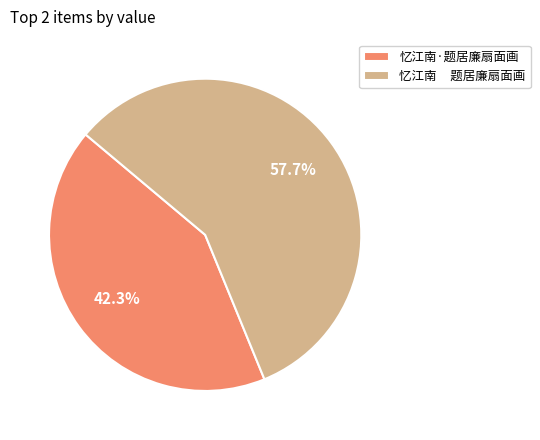

Rank the categories by value from highest to lowest.

忆江南 题居廉扇面画, 忆江南·题居廉扇面画